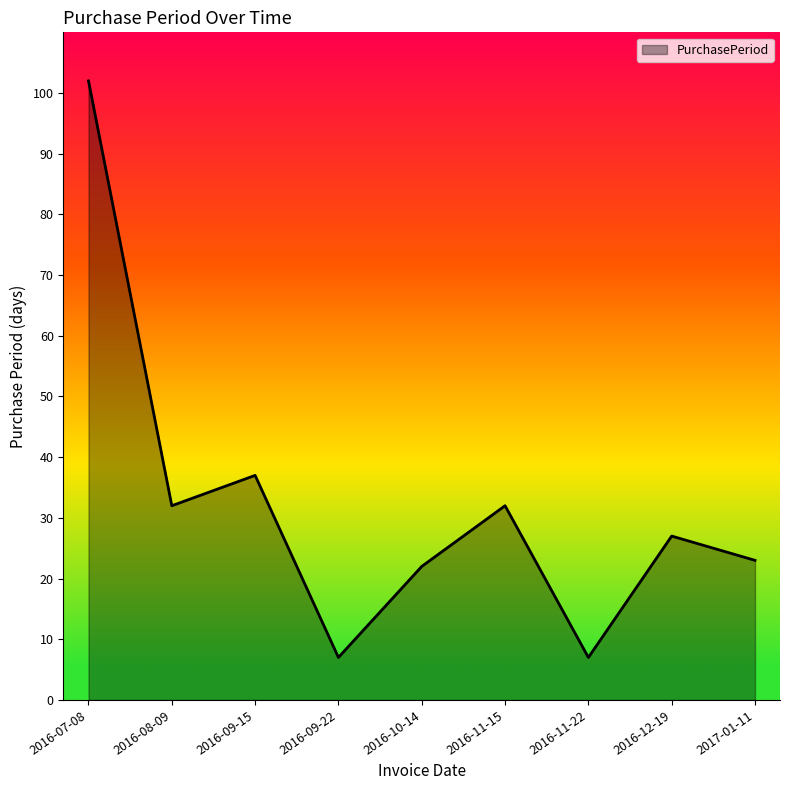

Where is the first local maximum?

2016-09-15